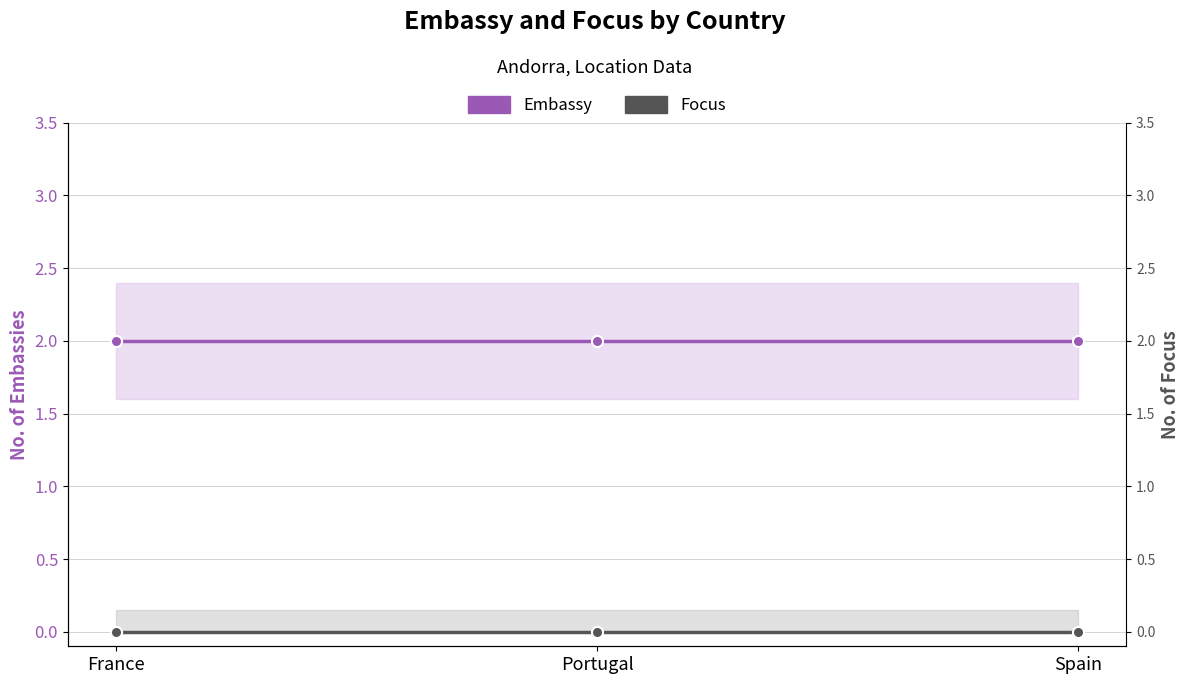

What is the label of the 1st point from the right?

Spain